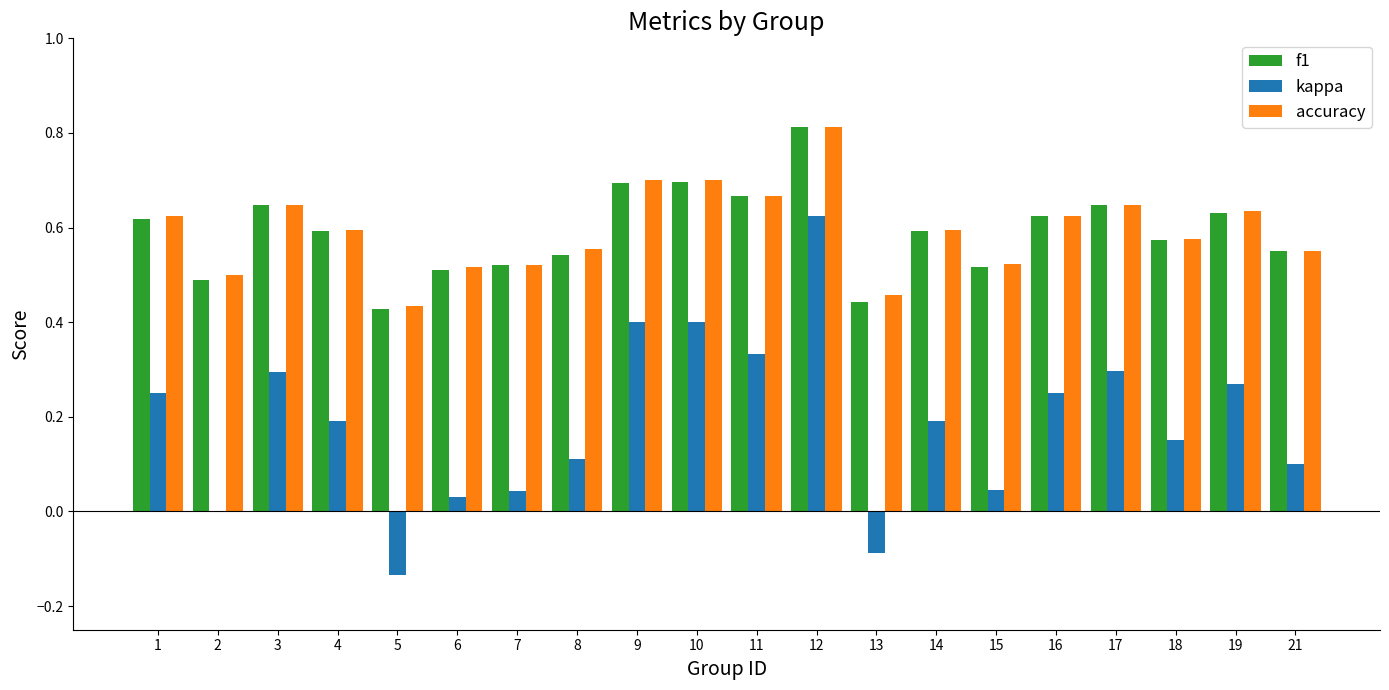

Which label corresponds to the largest value in the chart?

12